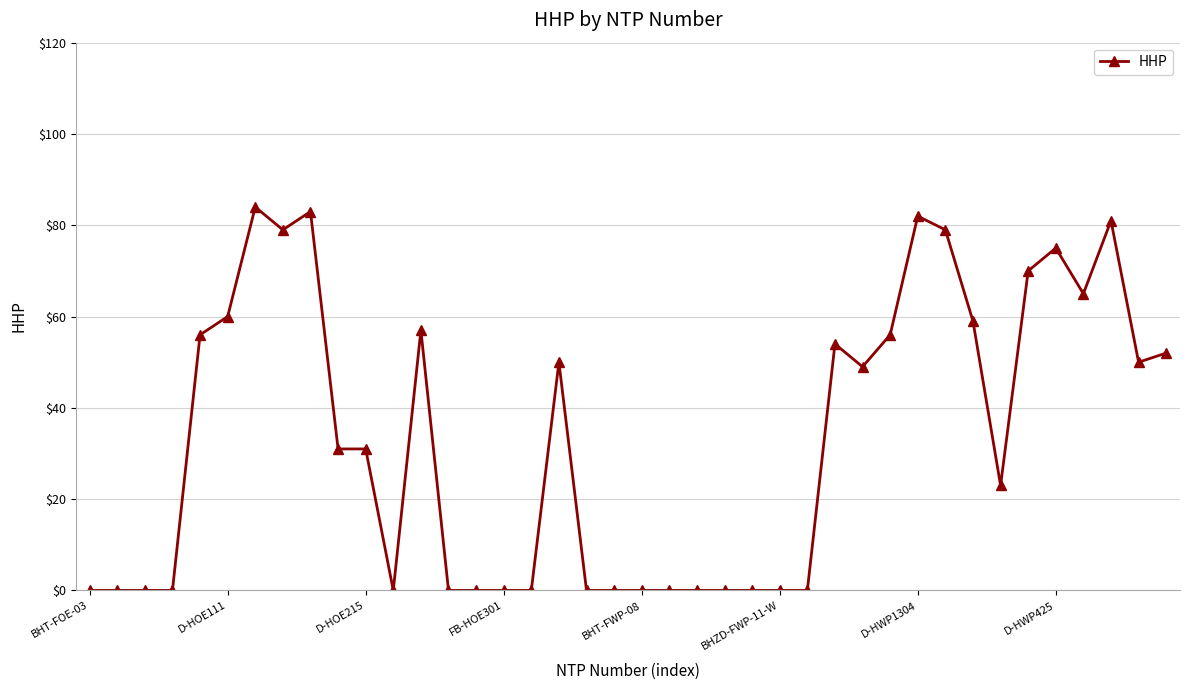

What is the average value?

33